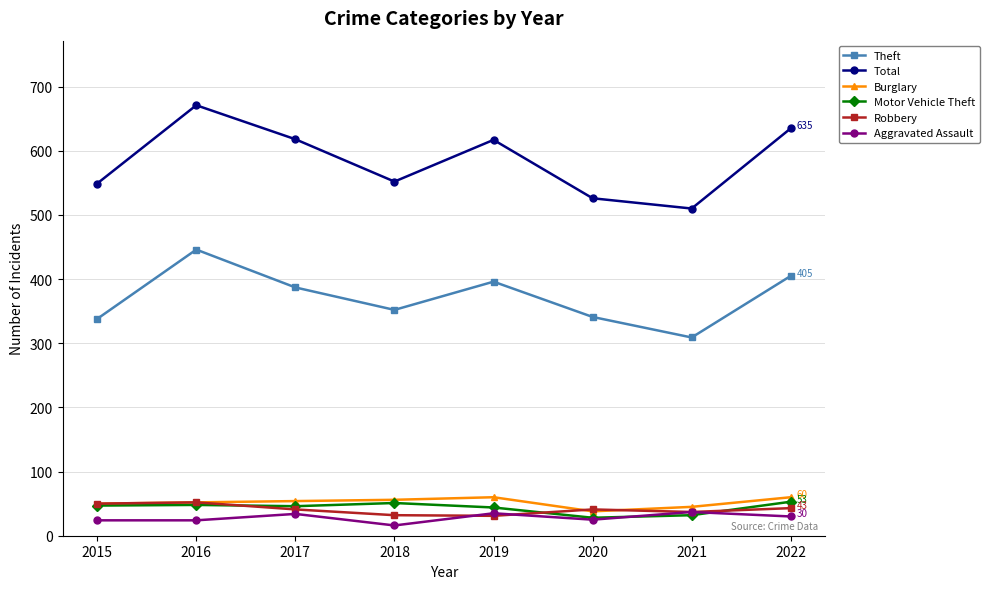

At which category does Aggravated Assault reach its first local peak?

2017